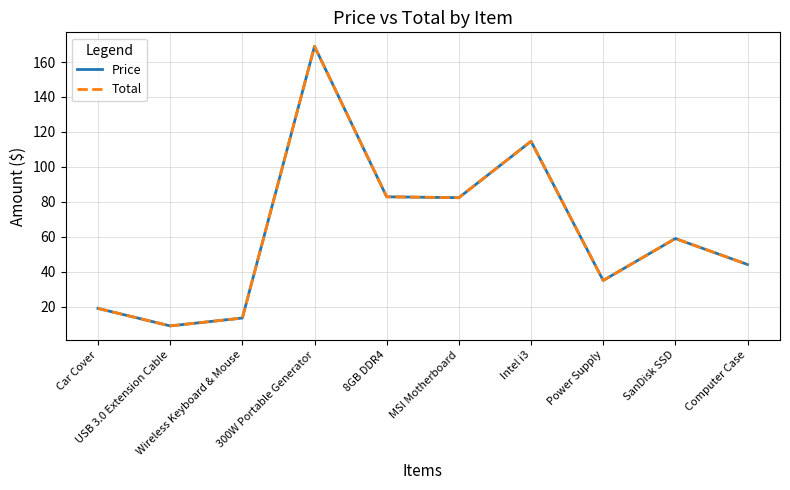

Reading right to left, transcribe all the data shown in this chart.

Price: Computer Case=44.1	SanDisk SSD=59.0	Power Supply=35.0	Intel i3=114.6	MSI Motherboard=82.4	8GB DDR4=82.9	300W Portable Generator=169.0	Wireless Keyboard & Mouse=13.5	USB 3.0 Extension Cable=9.0	Car Cover=19.0
Total: Computer Case=44.1	SanDisk SSD=59.0	Power Supply=35.0	Intel i3=114.6	MSI Motherboard=82.4	8GB DDR4=82.9	300W Portable Generator=169.0	Wireless Keyboard & Mouse=13.5	USB 3.0 Extension Cable=9.0	Car Cover=19.0